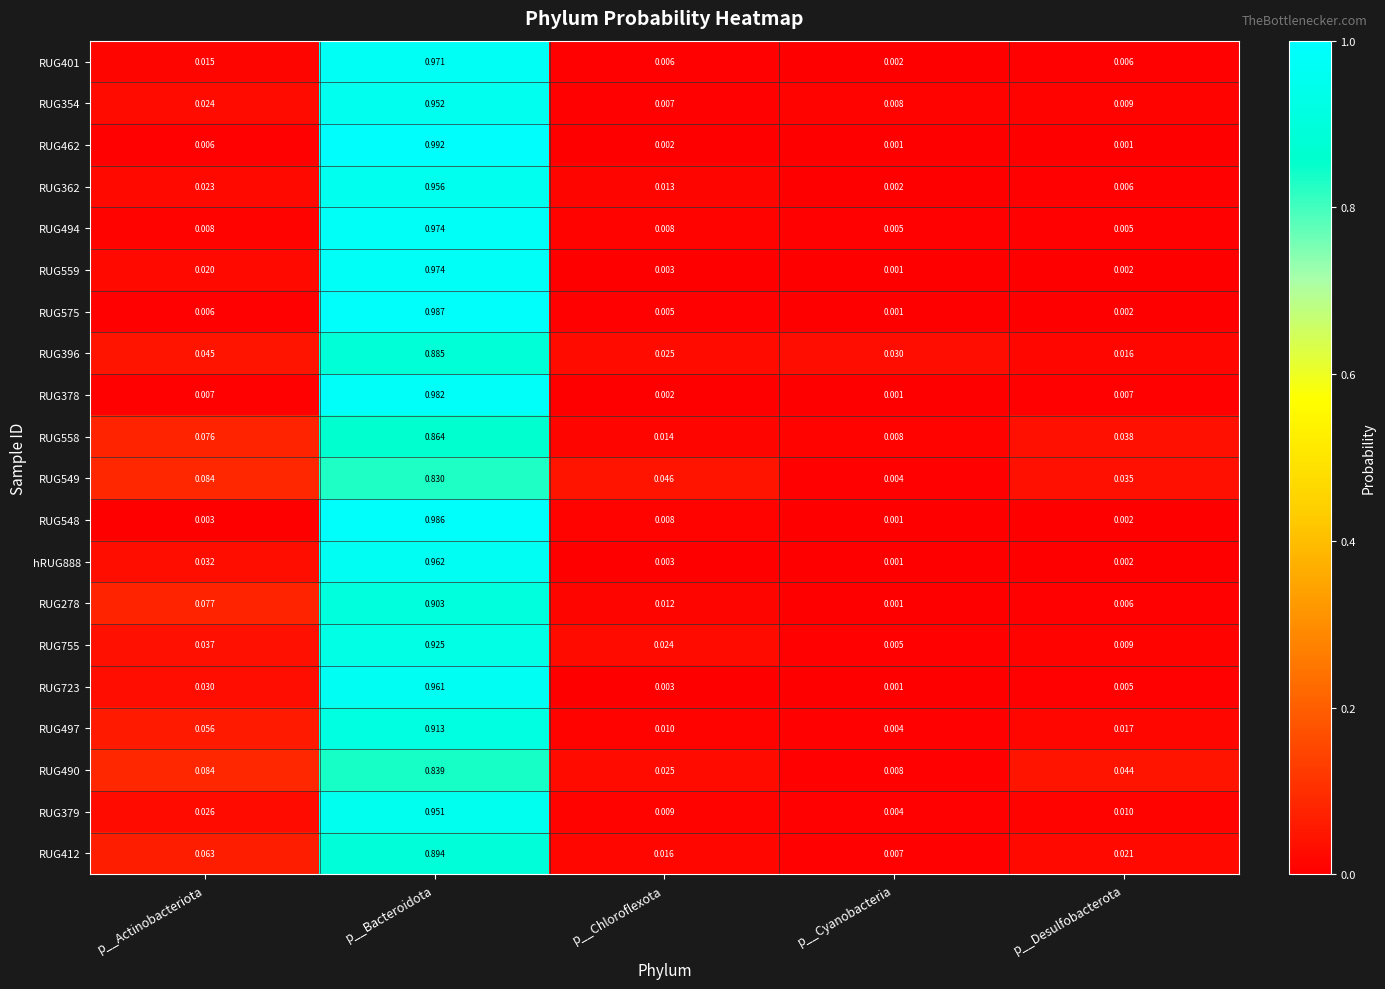

Where is hRUG888 nearest to the value 0?

p__Cyanobacteria